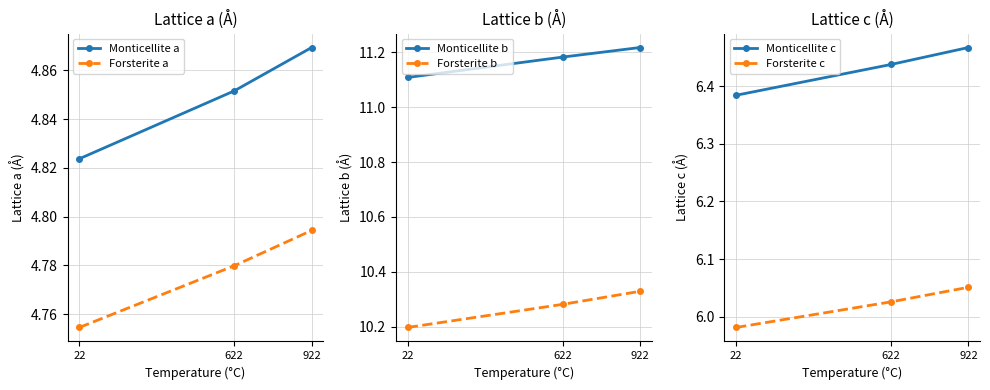

At which label does Forsterite a reach its minimum?

22